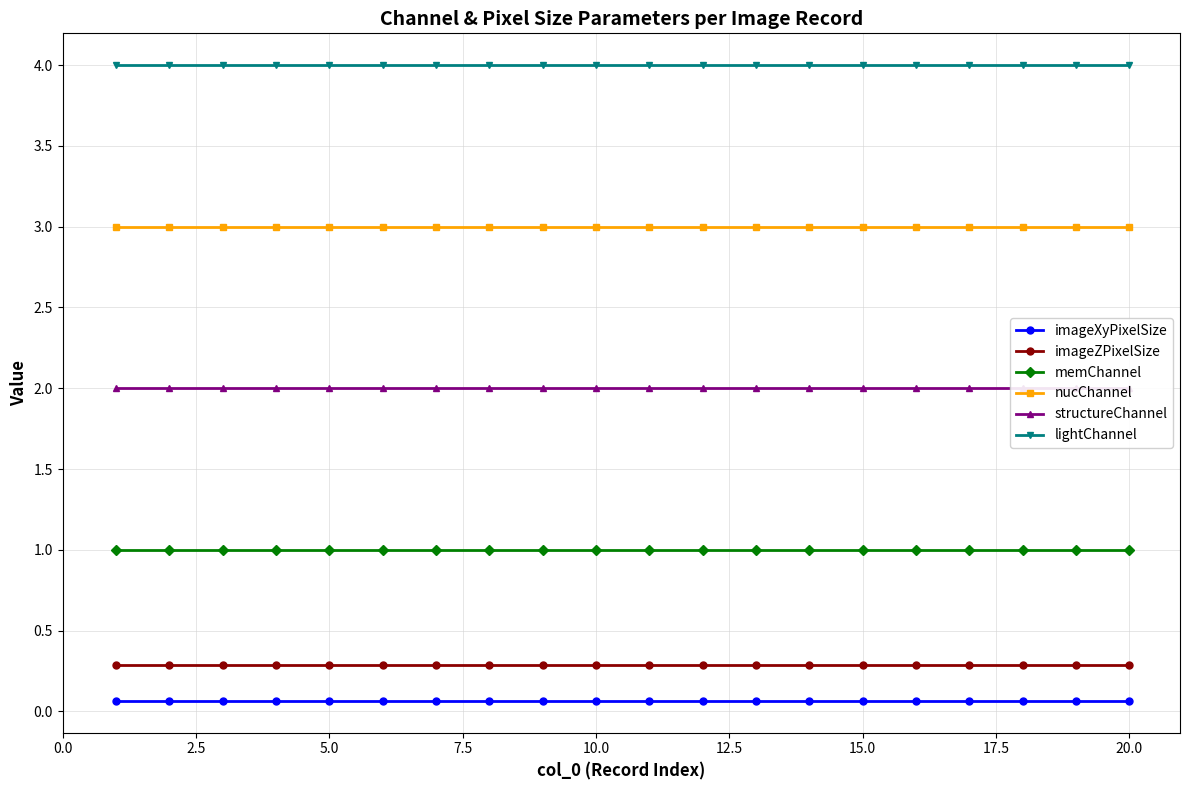

List the series in order of their peak value, lowest first.

imageXyPixelSize, imageZPixelSize, memChannel, structureChannel, nucChannel, lightChannel